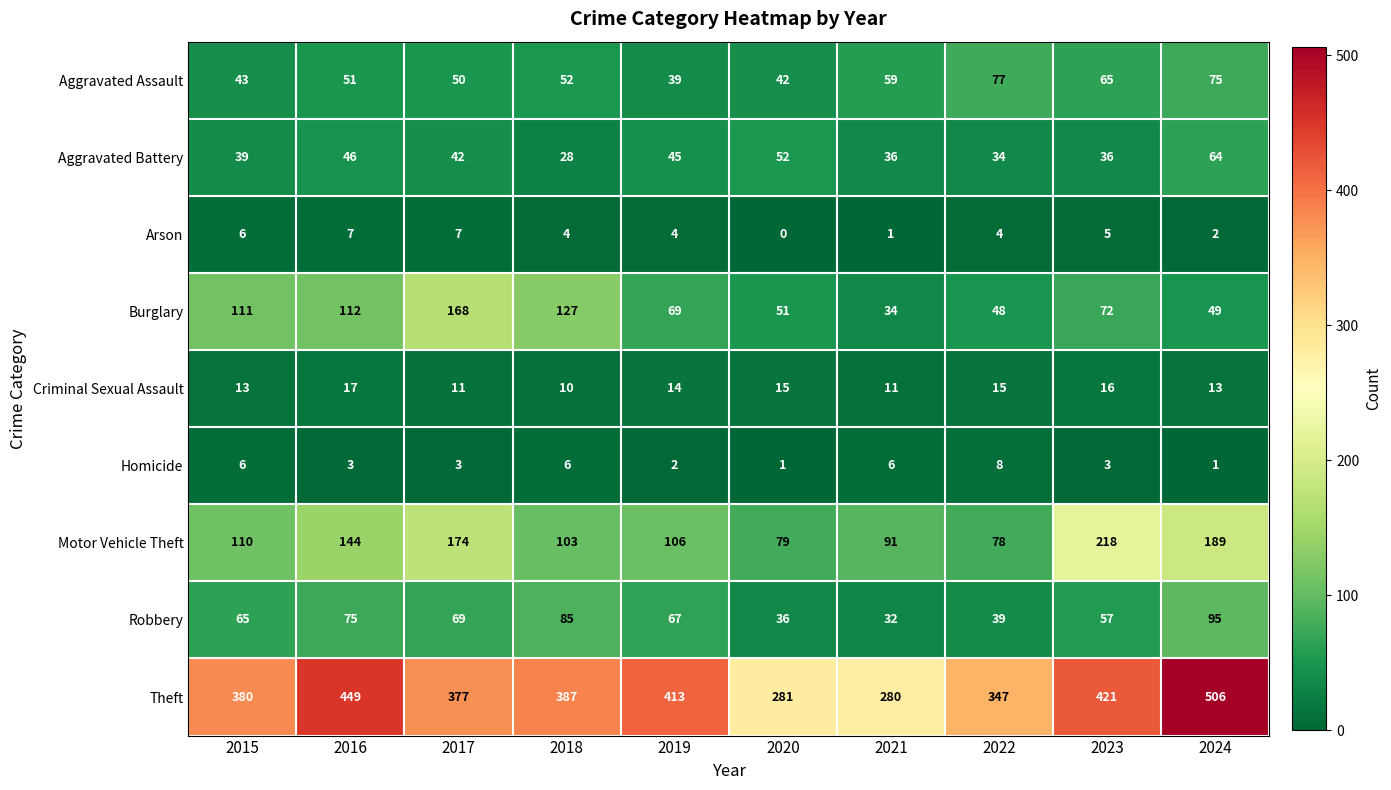

Rank the series by their maximum value, from lowest to highest.

Arson, Homicide, Criminal Sexual Assault, Aggravated Battery, Aggravated Assault, Robbery, Burglary, Motor Vehicle Theft, Theft